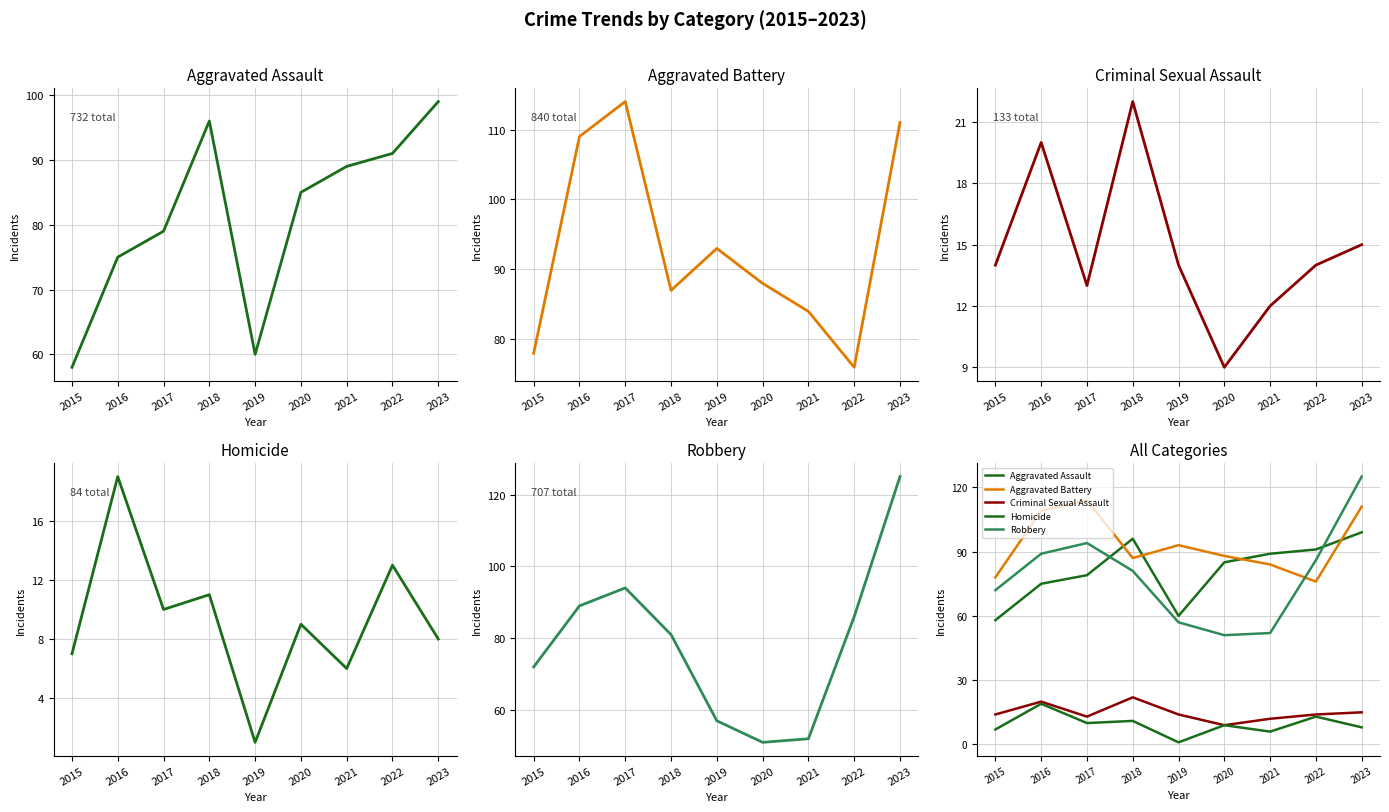

At which label does Homicide first exceed 9?

2016